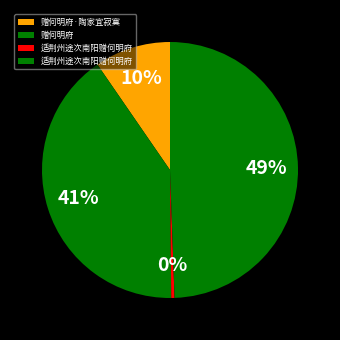

How many slices are in this pie chart?

4